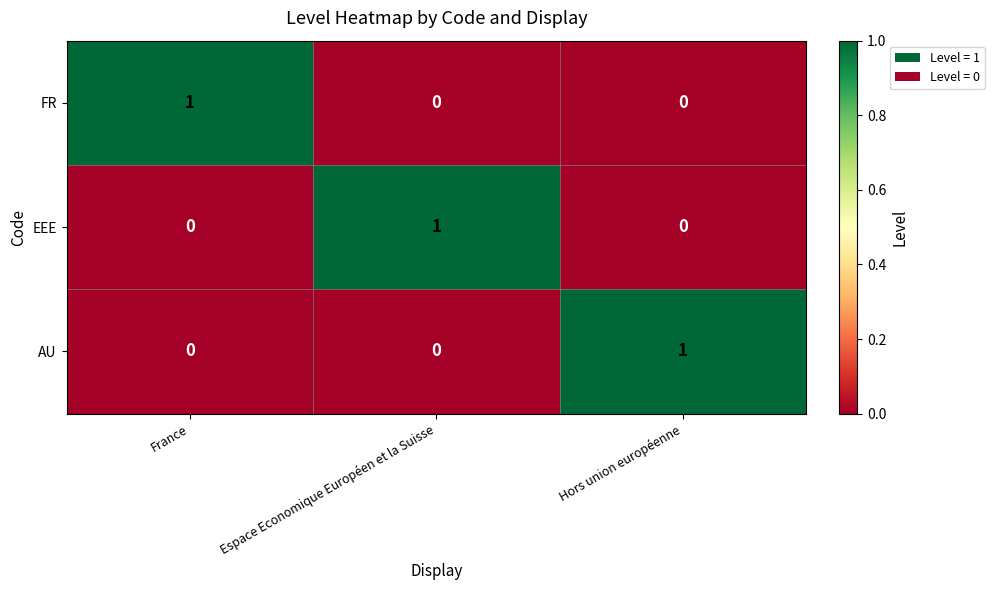

Is the value of AU at Espace Economique Européen et la Suisse greater than the value of EEE at Espace Economique Européen et la Suisse?

No